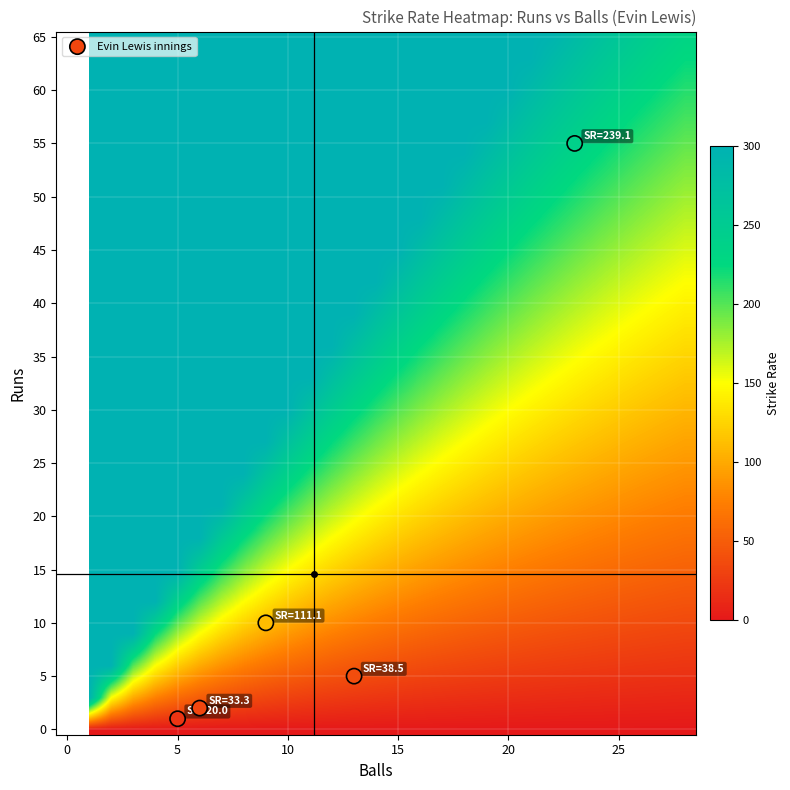

List the coordinates of all points as (X, Y) pairs, reading left to right.

(5, 1)  (6, 2)  (9, 10)  (13, 5)  (23, 55)